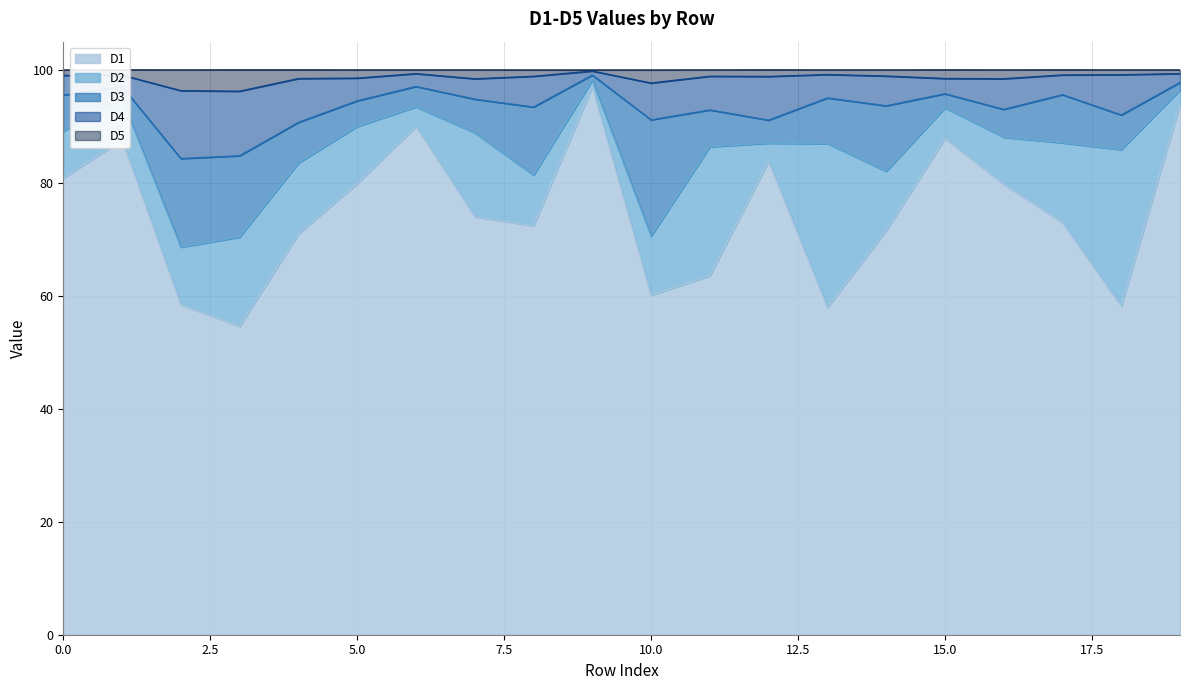

At how many categories does at least one series exceed 99?

8